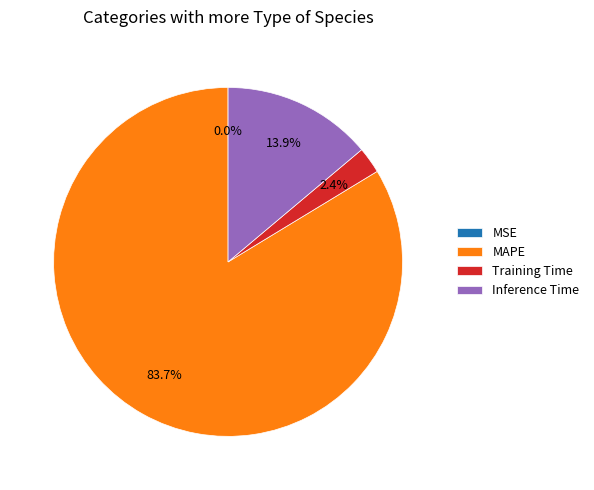

Which slice is the largest?

MAPE